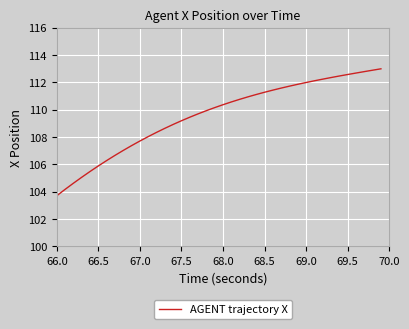

Reading left to right, what are all the values shown in this chart?

103.7	104.2	104.6	105.1	105.5	105.9	106.3	106.7	107.0	107.4	107.7	108.0	108.3	108.6	108.9	109.2	109.5	109.7	109.9	110.2	110.4	110.6	110.8	110.9	111.1	111.3	111.4	111.6	111.7	111.9	112.0	112.1	112.2	112.4	112.5	112.6	112.7	112.8	112.9	113.0